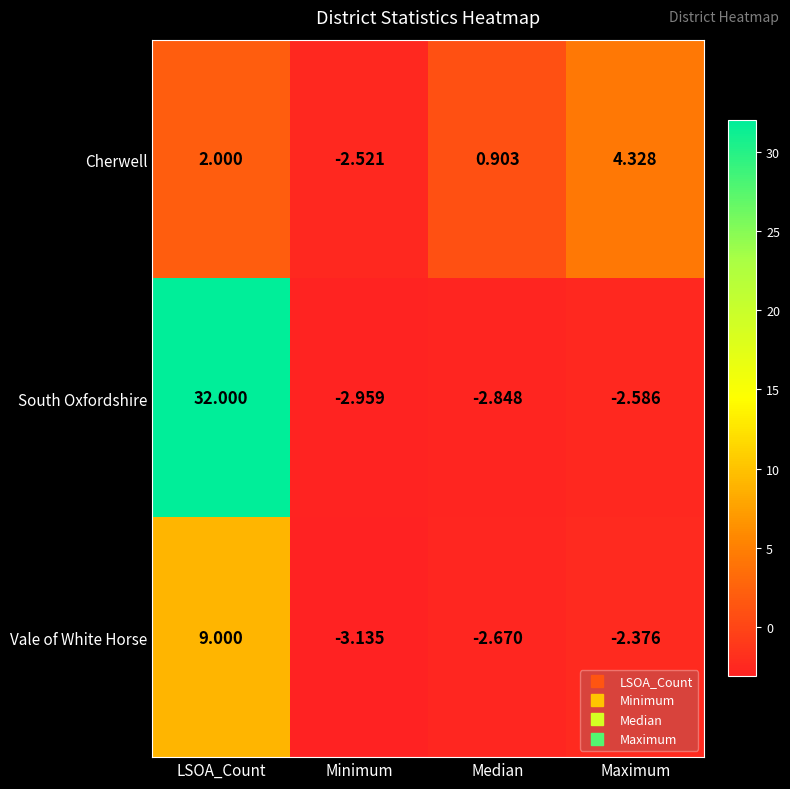

List the series in order of their peak value, highest first.

South Oxfordshire, Vale of White Horse, Cherwell